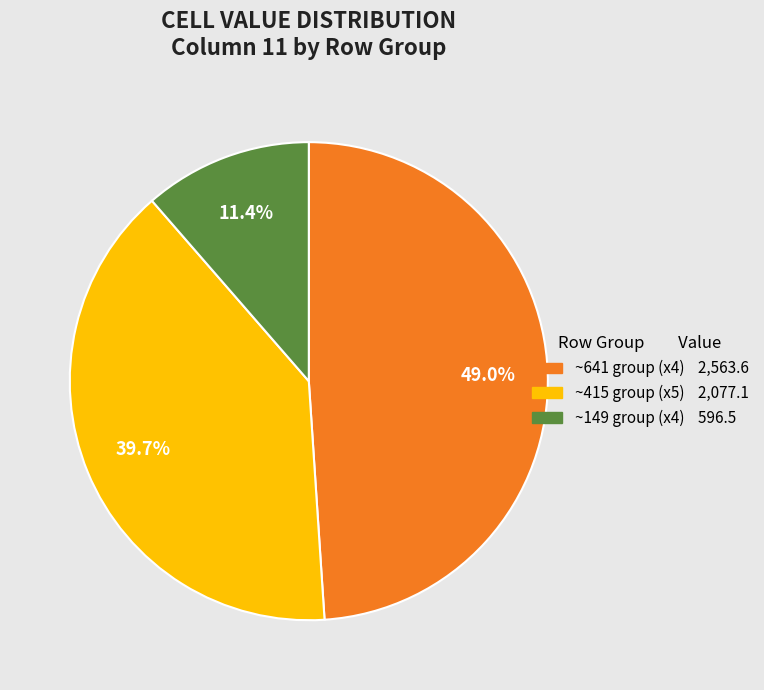

Does any single category account for the majority?

No